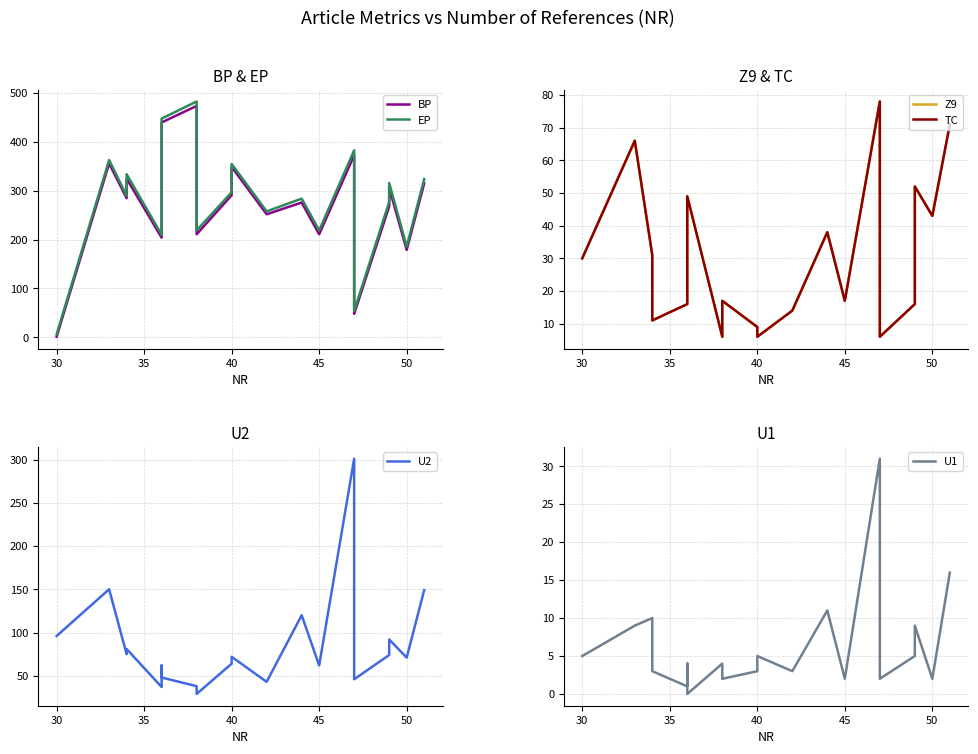

At which label is Z9 closest to 42?

50